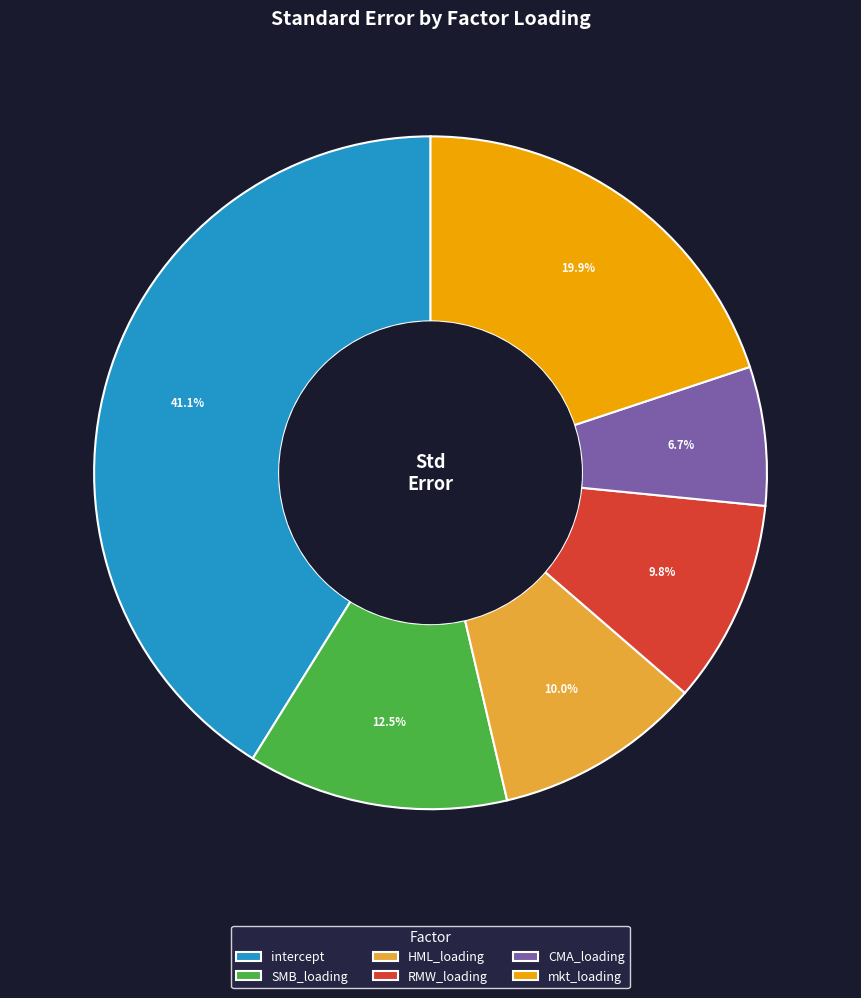

To the nearest percent, what portion does RMW_loading represent?

10%